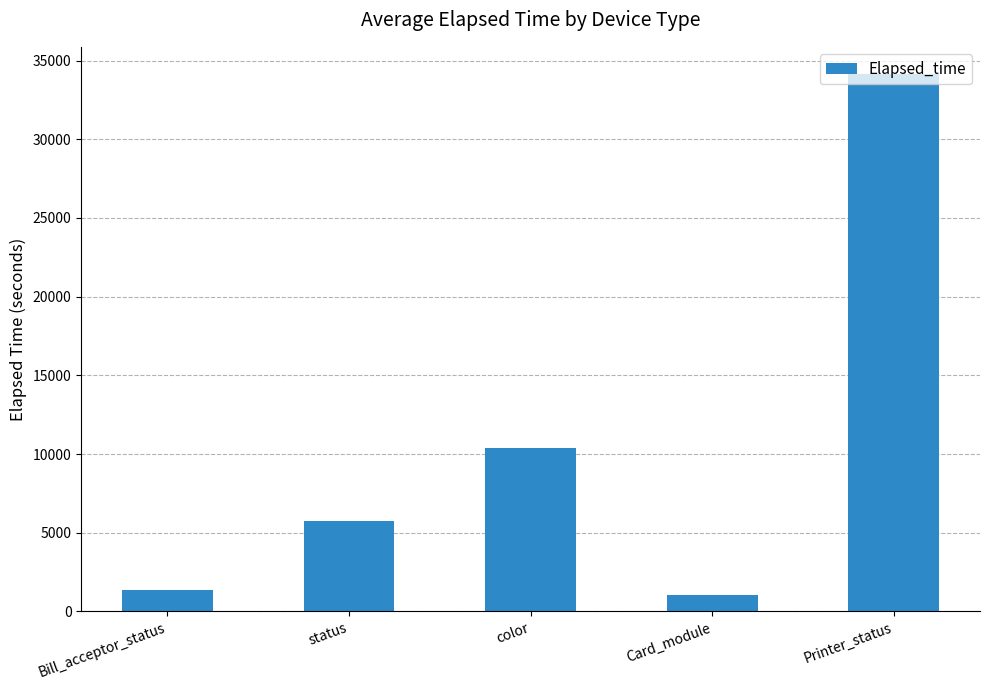

Is it true that the value at Bill_acceptor_status is 1340?

True